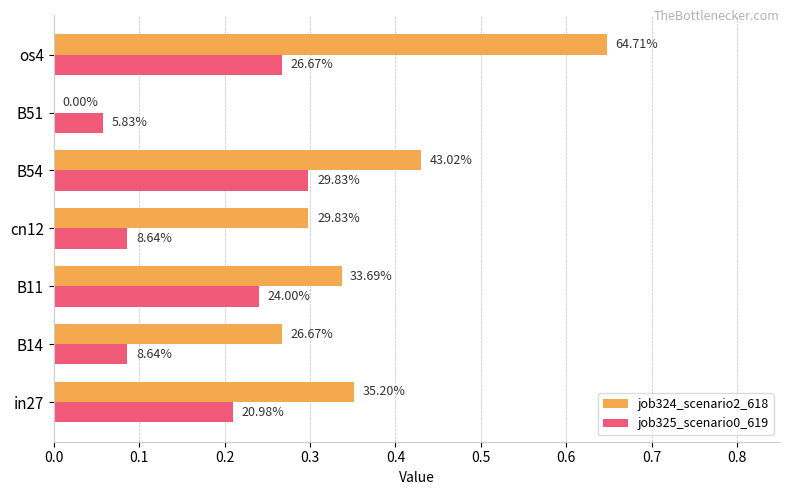

What is the difference between the second highest and second lowest values in the job324_scenario2_618 series?

0.2